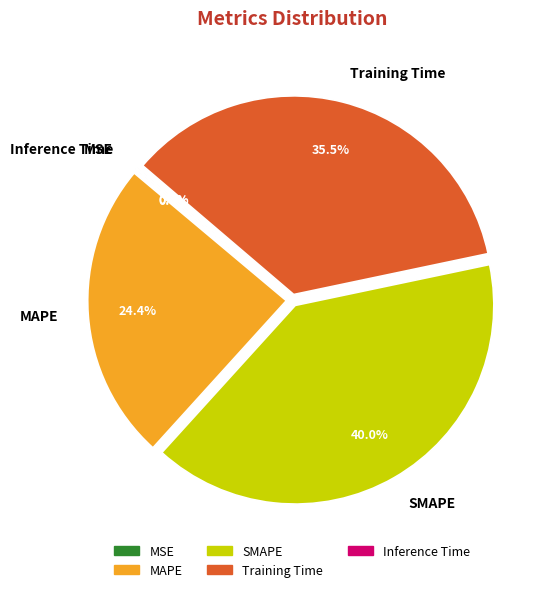

The SMAPE slice represents 40% of the pie. True or false?

True